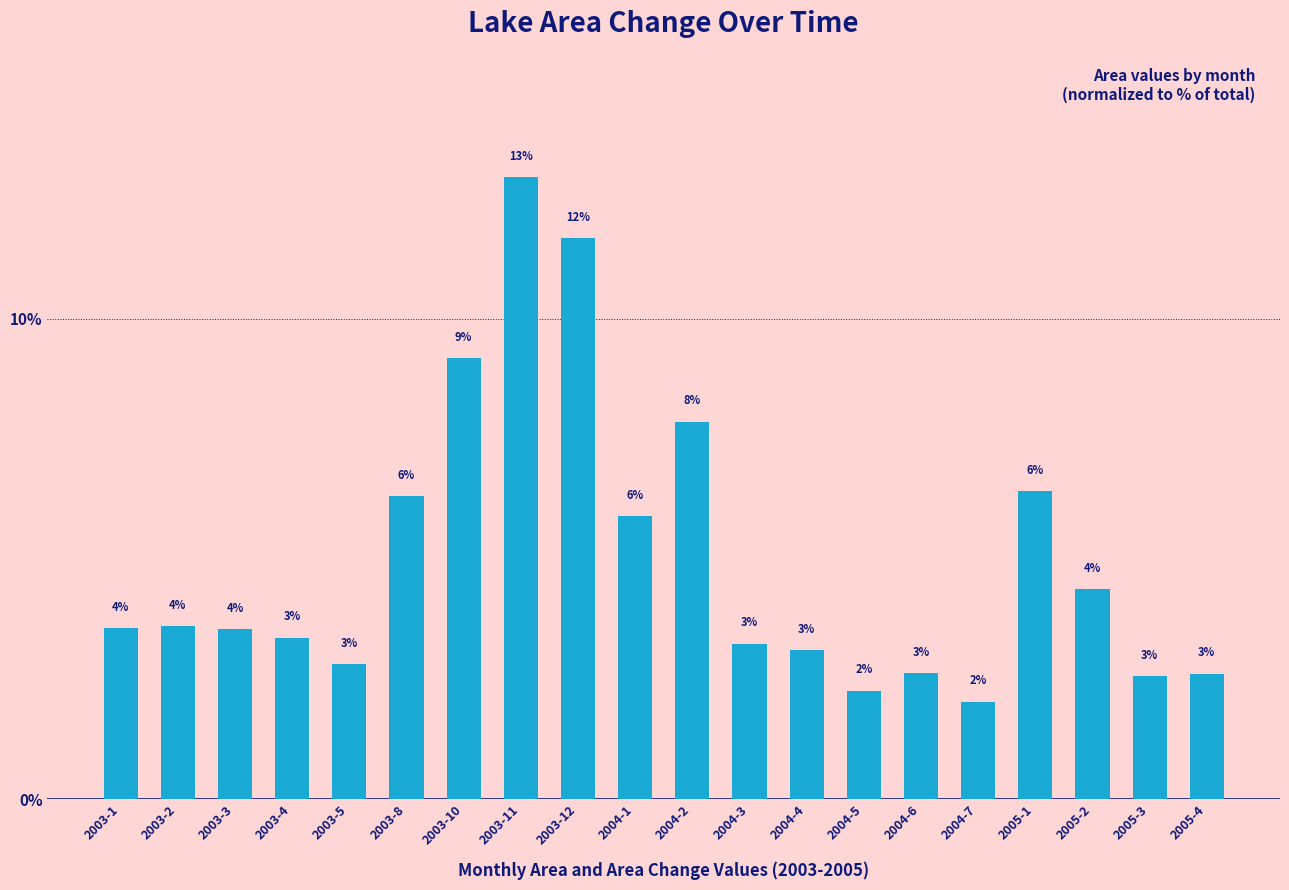

What is the sum of all values?

100.0